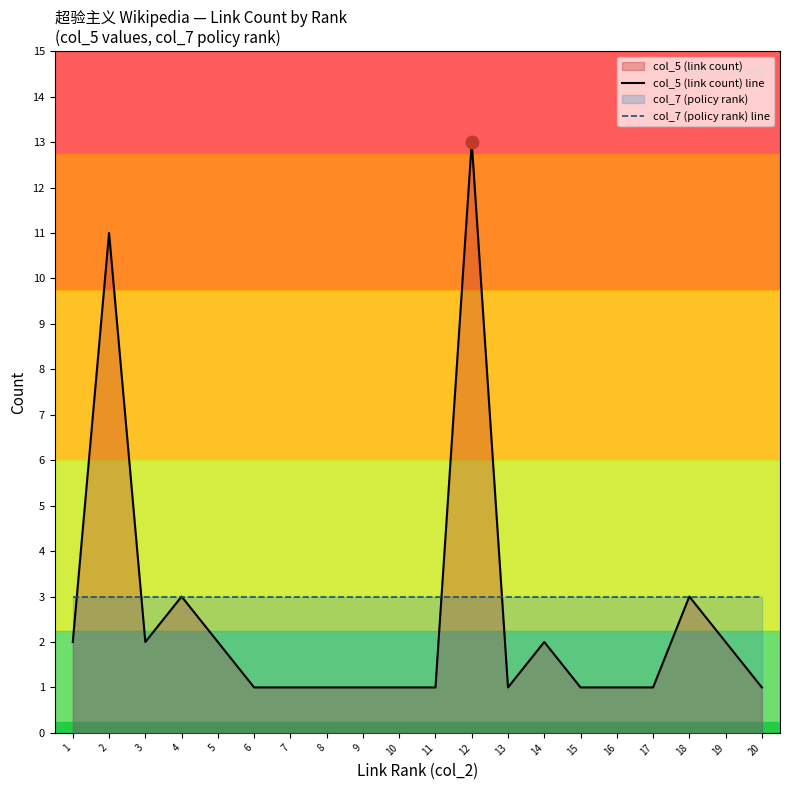

What is the sum of the col_5 (link count) line values at 6 and 8?

2